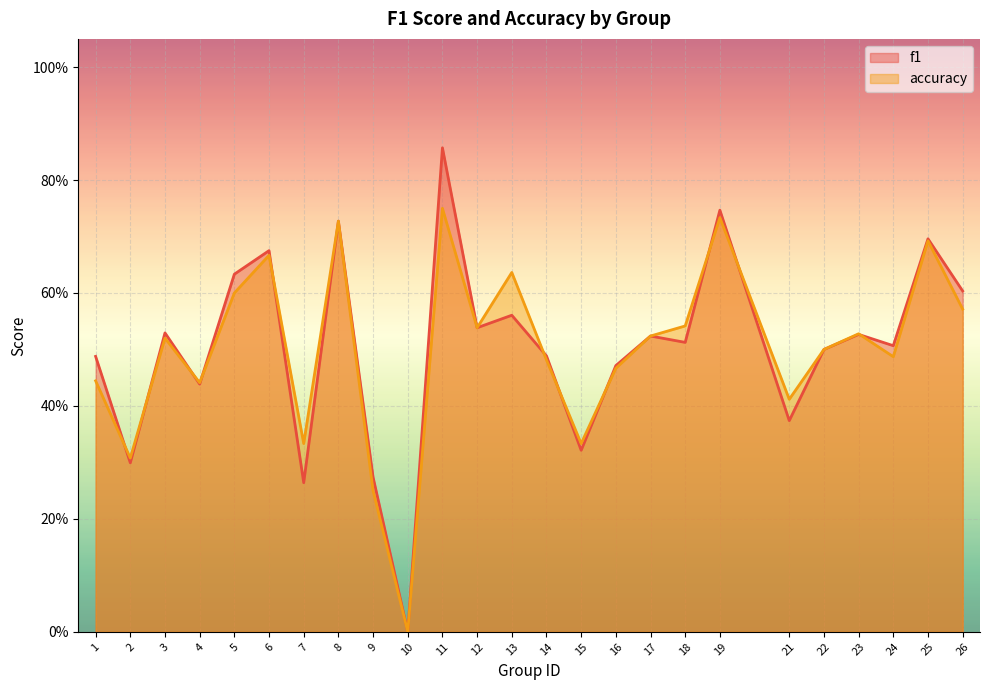

Reading left to right, list all the values displayed in this chart.

f1: 0.5	0.3	0.5	0.4	0.6	0.7	0.3	0.7	0.3	0.0	0.9	0.5	0.6	0.5	0.3	0.5	0.5	0.5	0.7	0.4	0.5	0.5	0.5	0.7	0.6
accuracy: 0.4	0.3	0.5	0.4	0.6	0.7	0.3	0.7	0.2	0.0	0.8	0.5	0.6	0.5	0.3	0.5	0.5	0.5	0.7	0.4	0.5	0.5	0.5	0.7	0.6